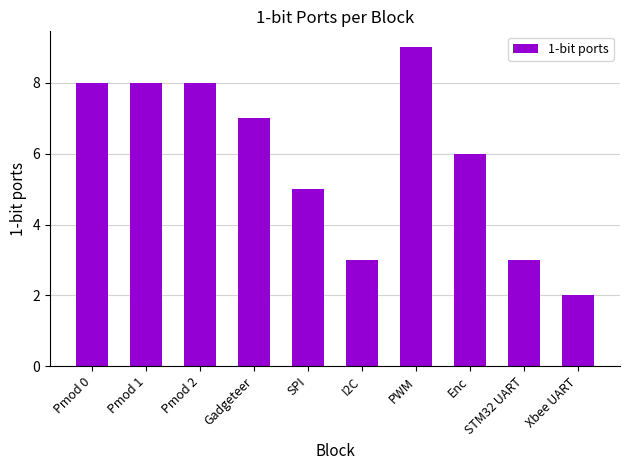

Is it true that the value at I2C is 1?

False